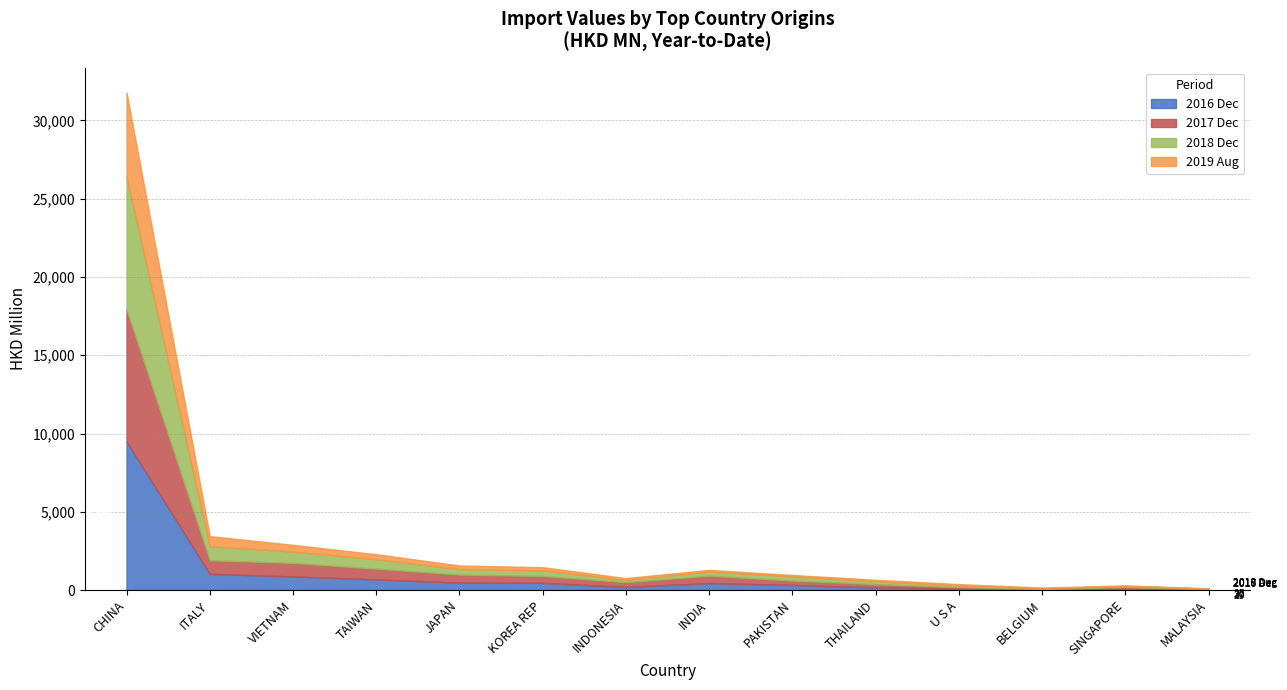

At which category does 201812 reach its first local valley?

JAPAN